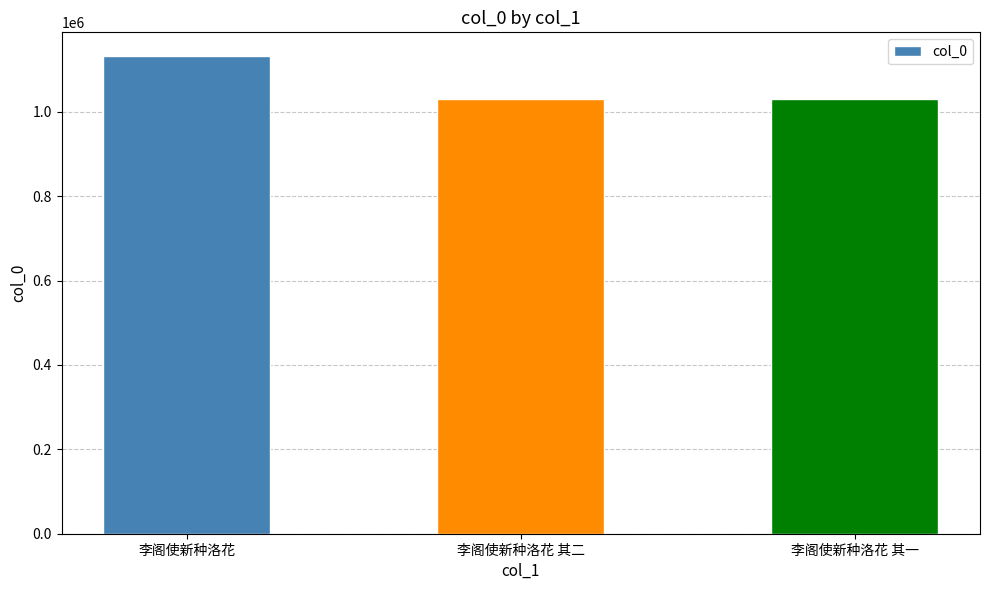

What is the change in value from 李阁使新种洛花 to 李阁使新种洛花 其二?

-100820